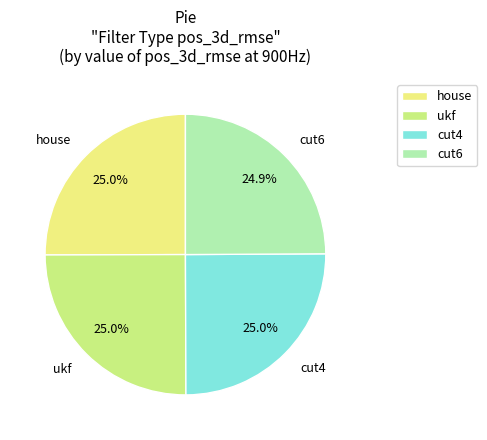

How many segments does this pie chart have?

4